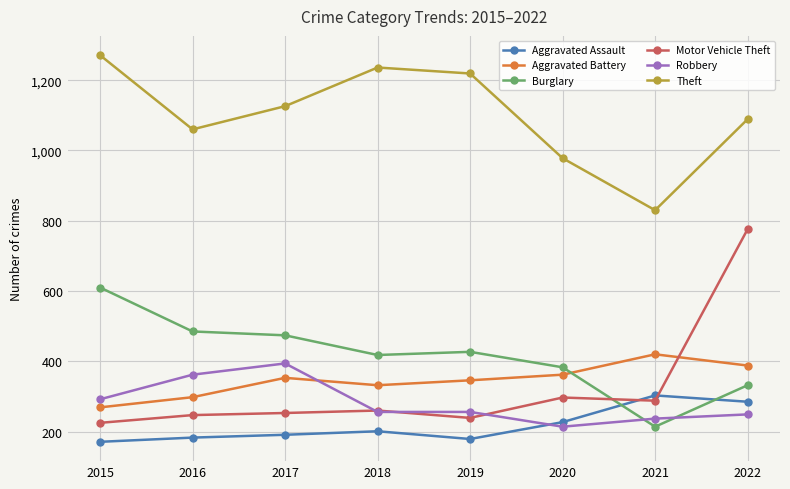

How many series are shown in this chart?

6